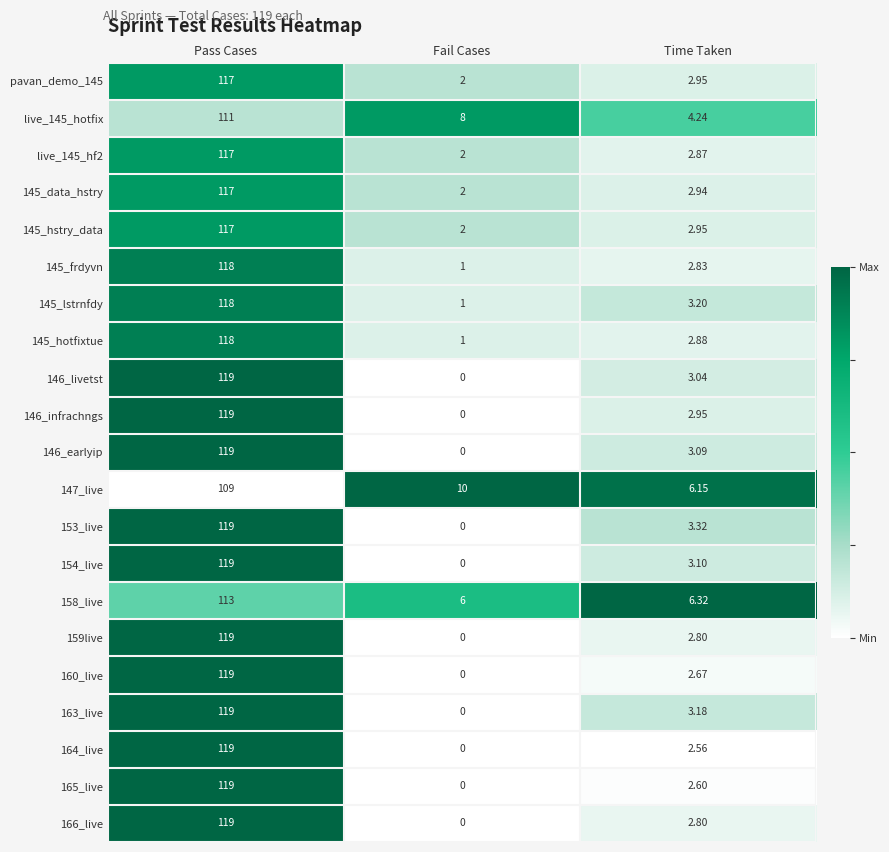

Where is 145_hotfixtue nearest to the value 59?

Time Taken